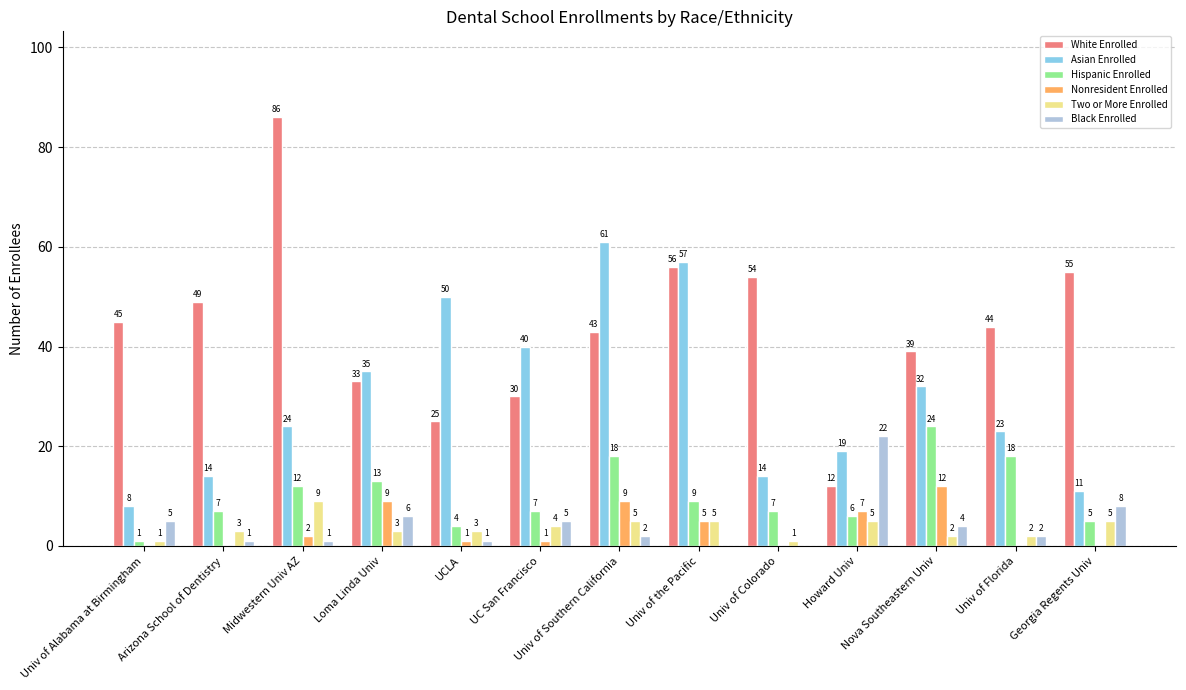

What are all the series names shown in the legend?

White Enrolled, Asian Enrolled, Hispanic Enrolled, Nonresident Enrolled, Two or More Enrolled, Black Enrolled